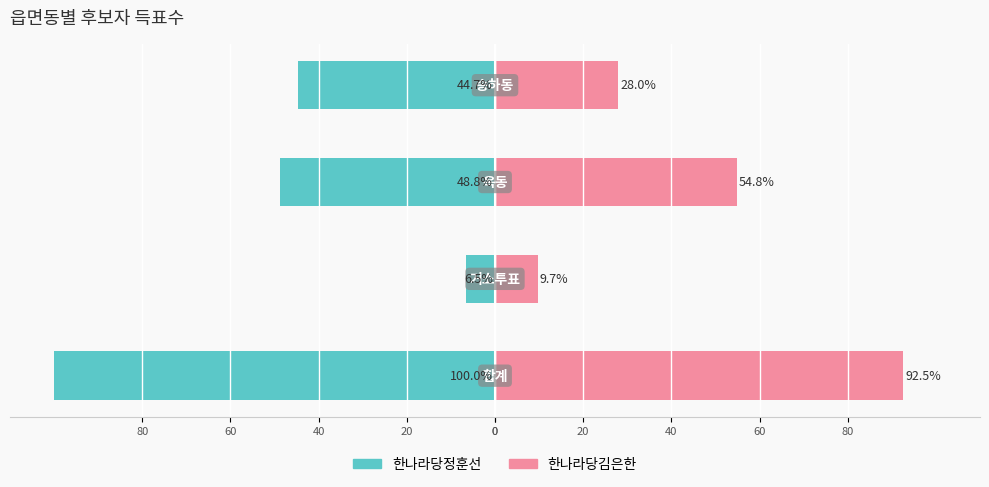

What is the value of the 한나라당김은한 bar at the 2nd from the left?

9.7